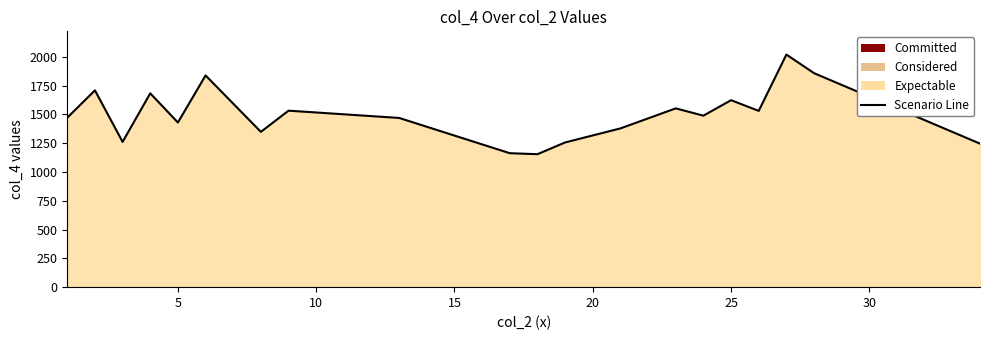

What is the difference between the maximum and minimum values?

864.6